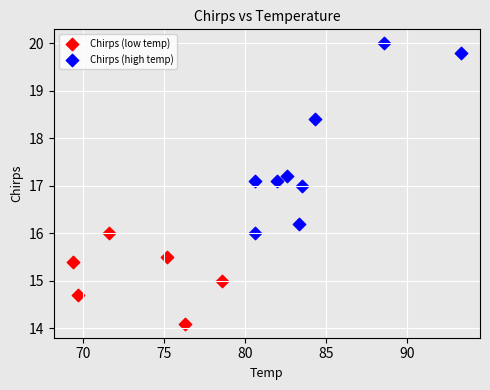

Which series reaches the maximum Y coordinate?

Chirps (high temp)